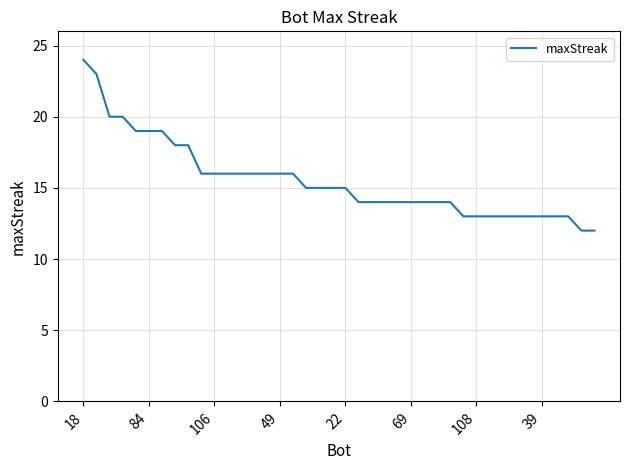

How many lines are shown in the chart?

1